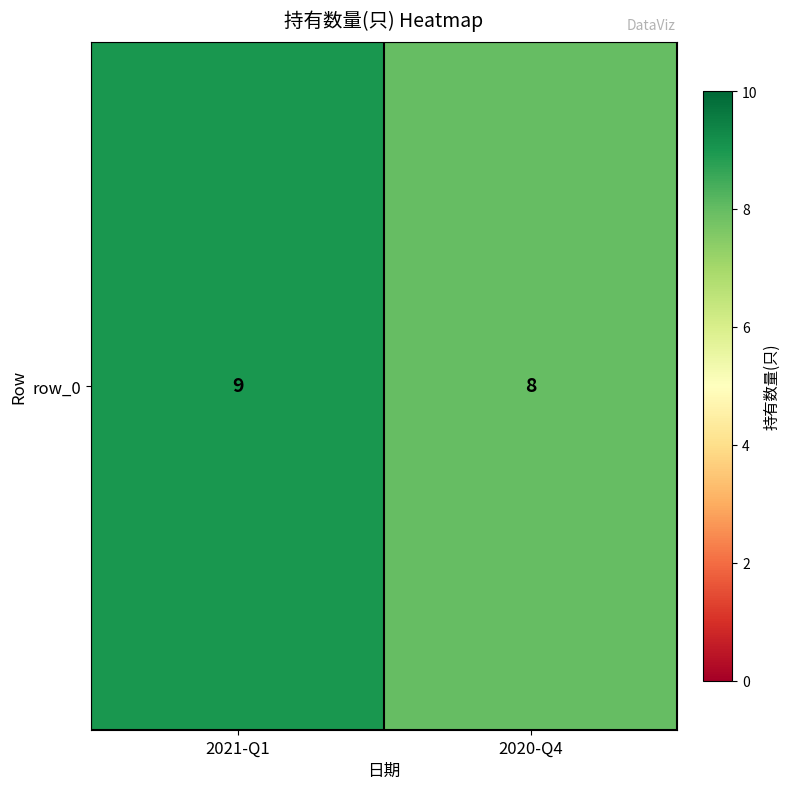

Which has a higher value, 2021-Q1 or 2020-Q4?

2021-Q1